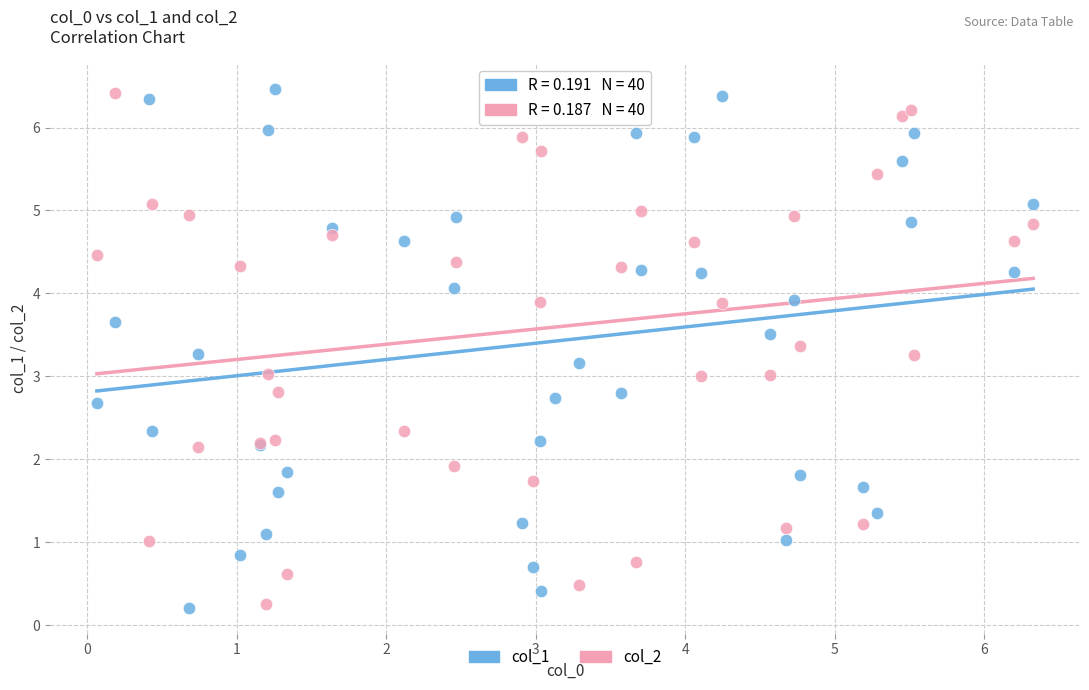

What is the X range (max minus min) for the scatter plot?

6.3